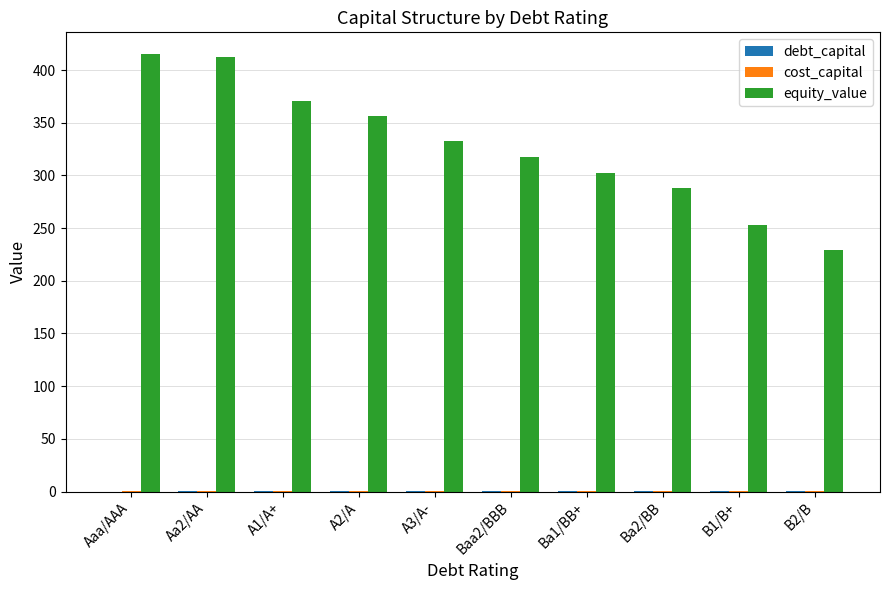

Is it true that equity_value equals 129.8 at Aaa/AAA?

False